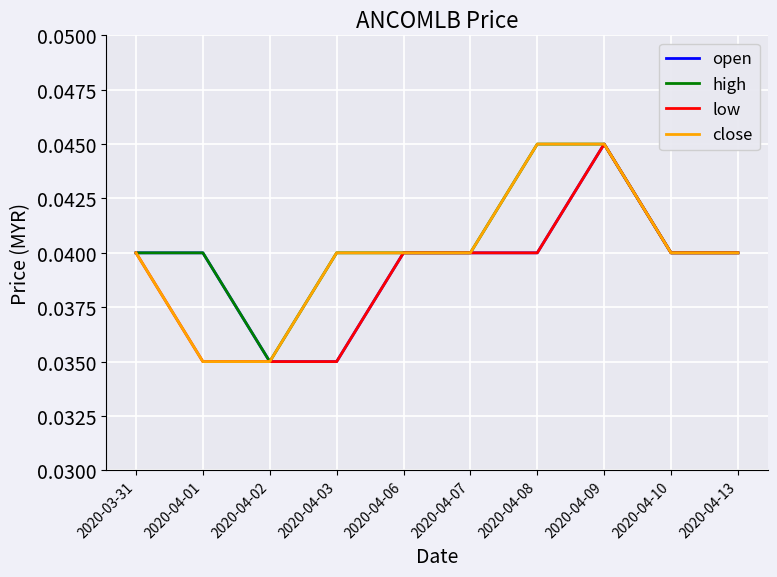

What is the sum of the high values at 2020-04-01 and 2020-04-02?

0.1